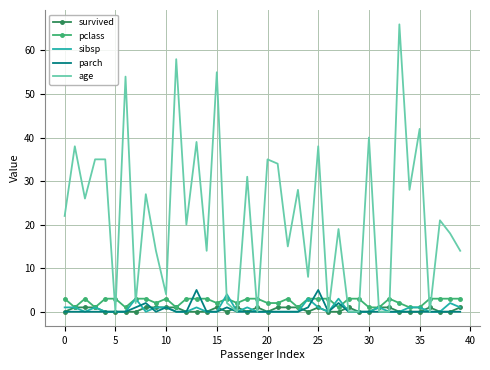

Which series has the widest spread of values?

age